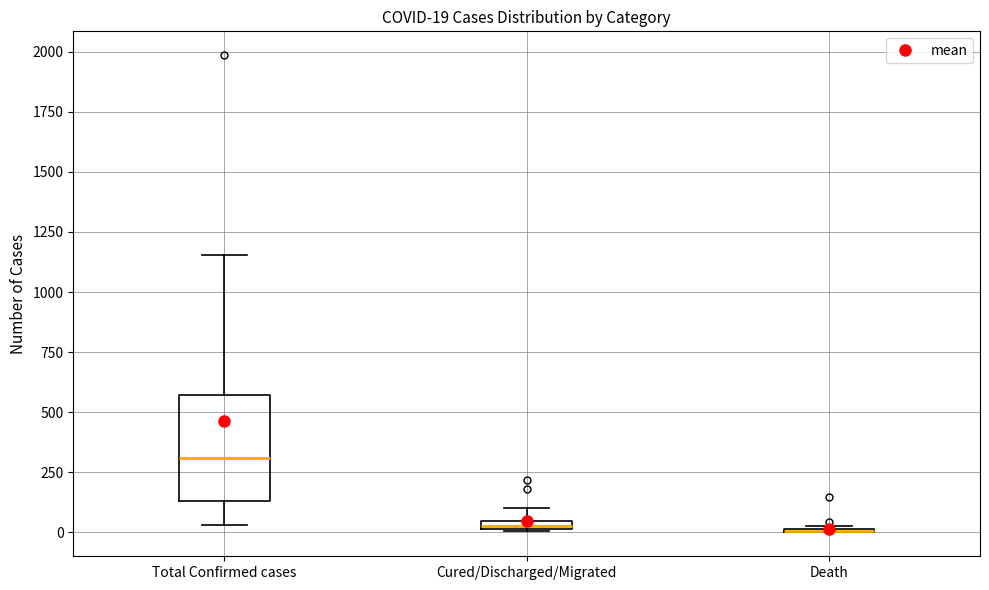

Which box is the tallest, from its lower edge to its upper edge?

Total Confirmed cases